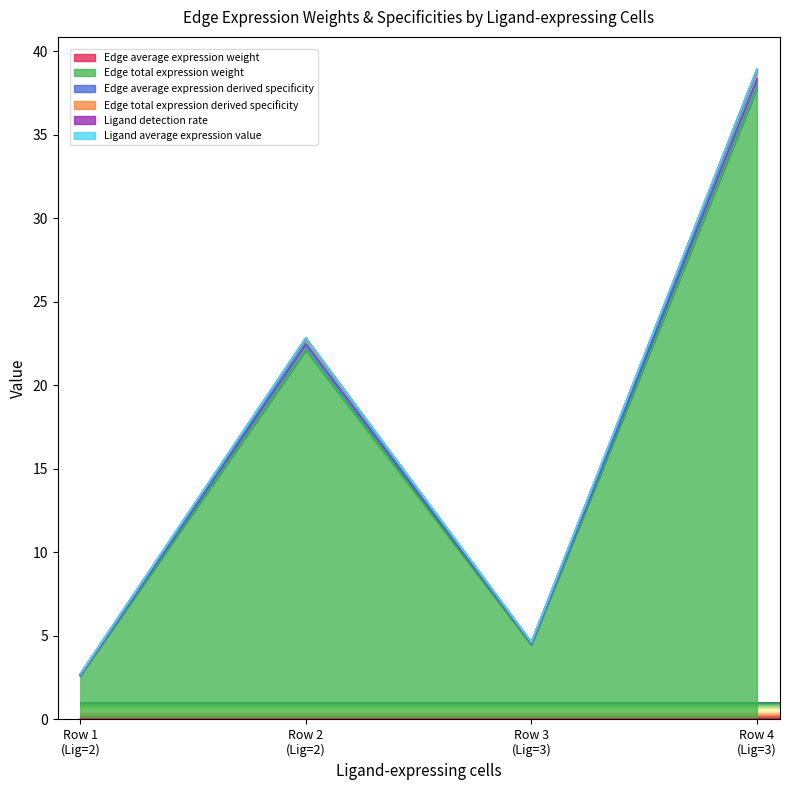

Does the chart display data point markers on the line(s)?

No